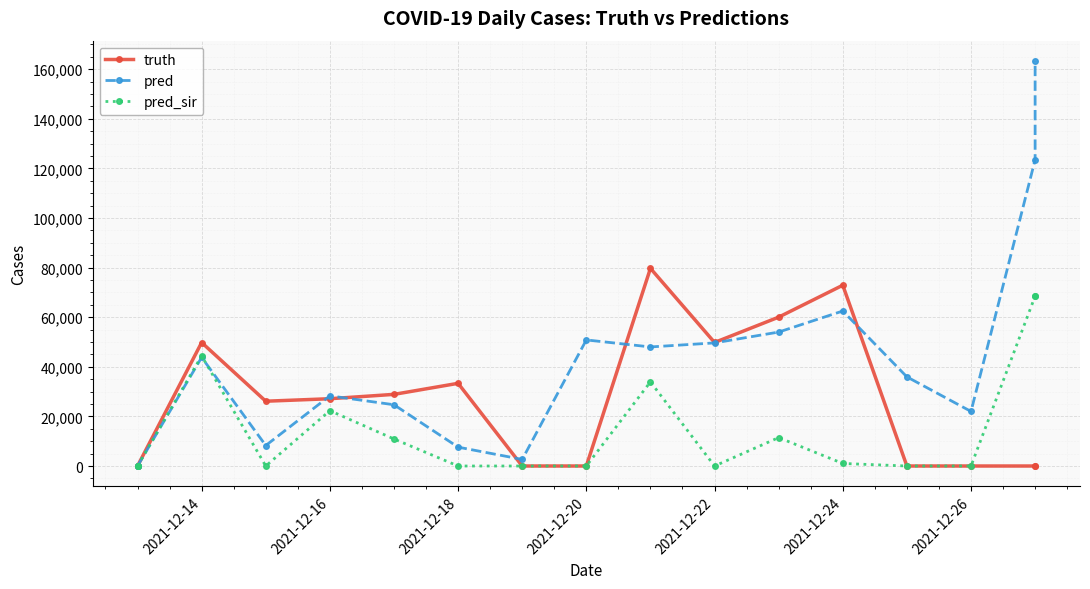

How many positive values does the pred series have?

15